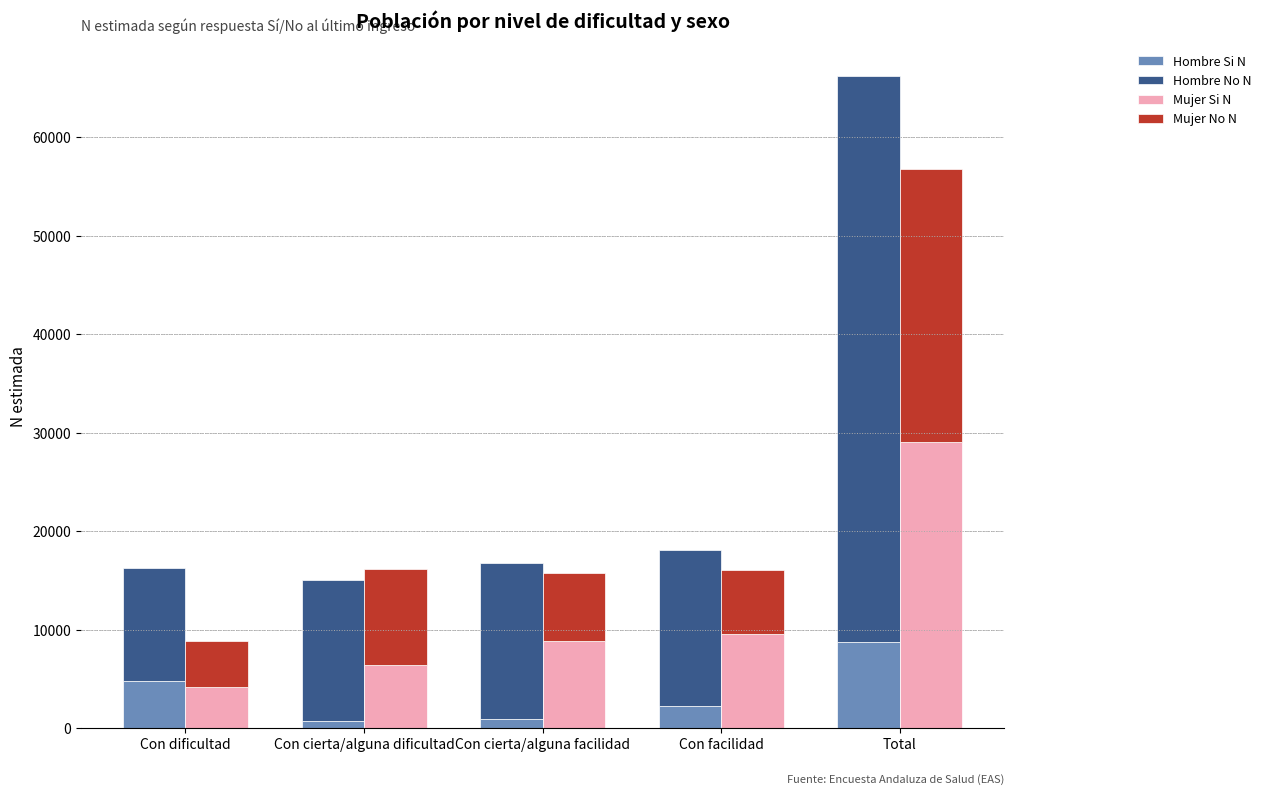

Rank the series by their maximum value, from highest to lowest.

Hombre No N, Mujer Si N, Mujer No N, Hombre Si N